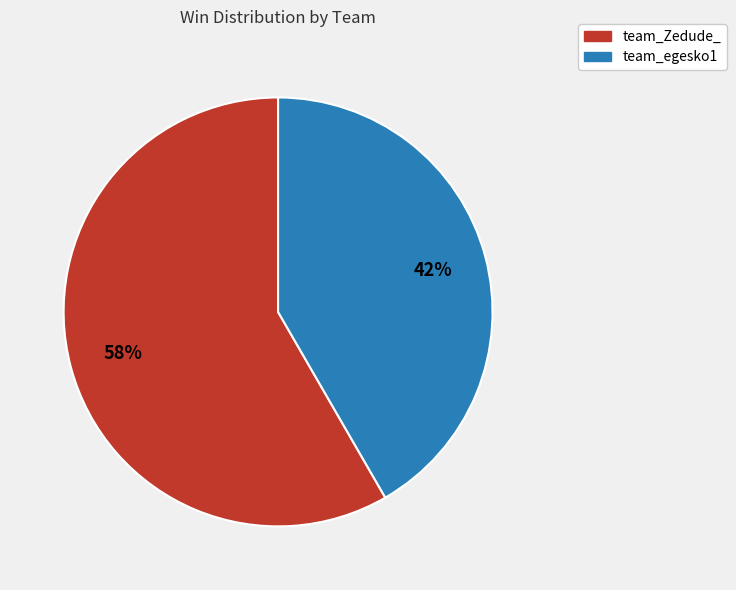

To the nearest percent, what portion does team_egesko1 represent?

42%